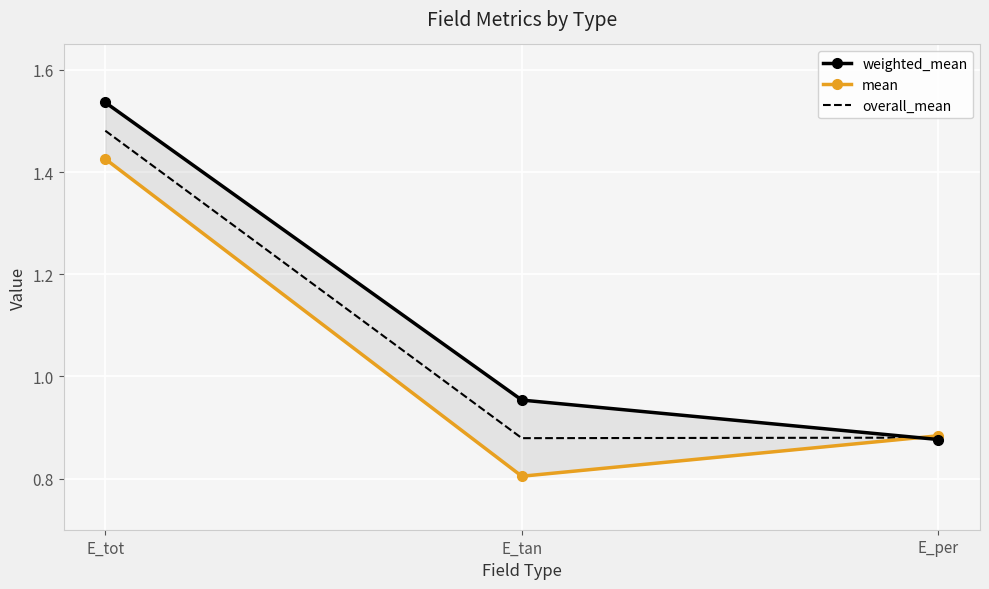

What is the average value of the overall_mean series?

1.1